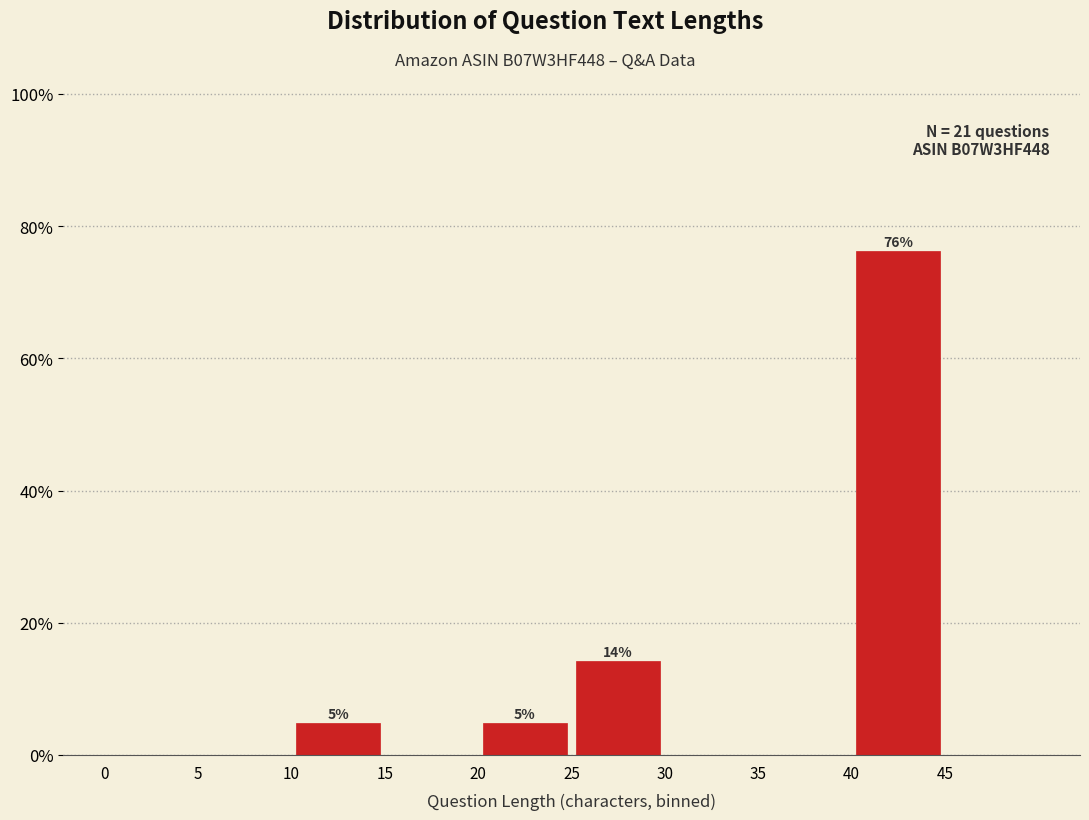

Which range on the x-axis has the tallest bar?

40 to 45